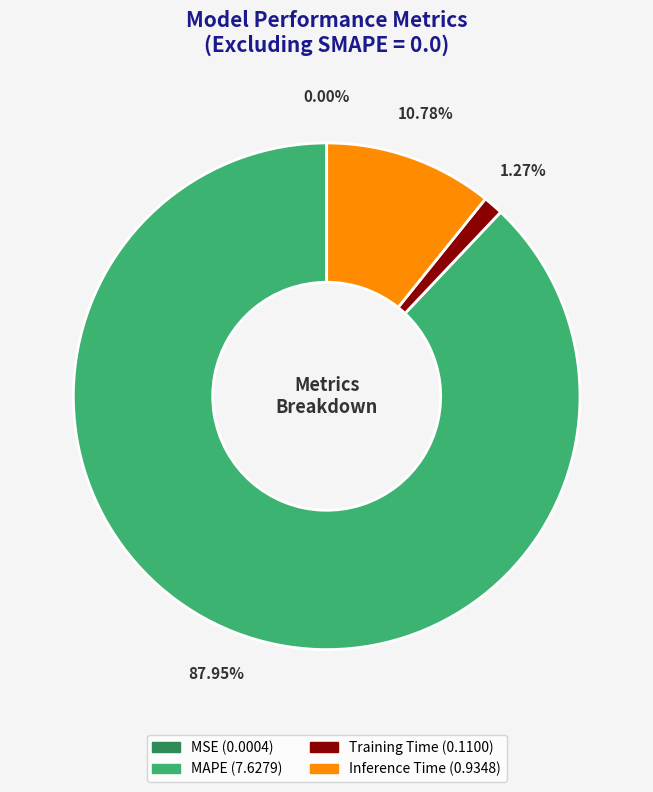

Between MAPE and Inference Time, which is larger?

MAPE